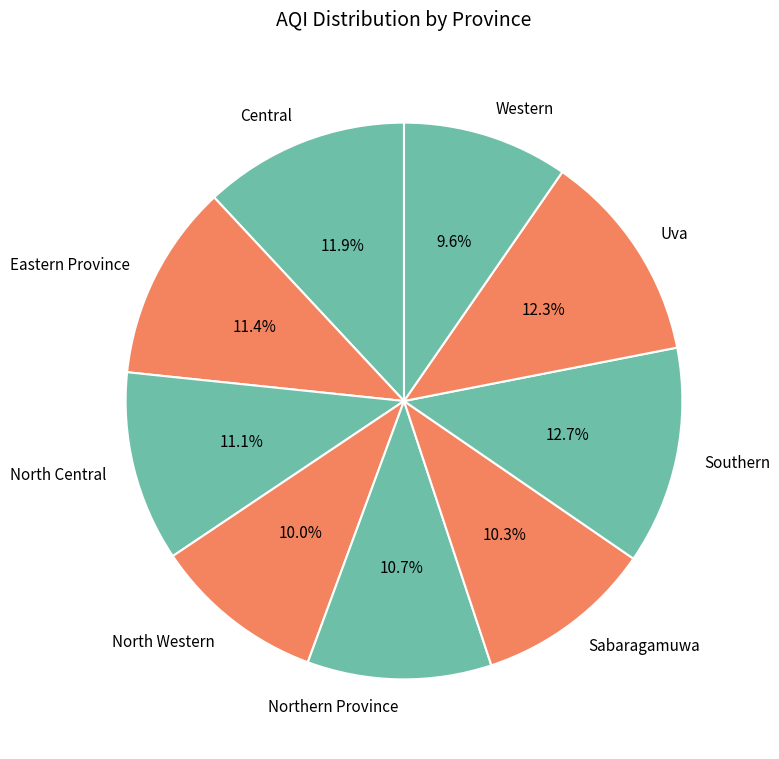

How much of the chart is everything except Sabaragamuwa?

89.7%